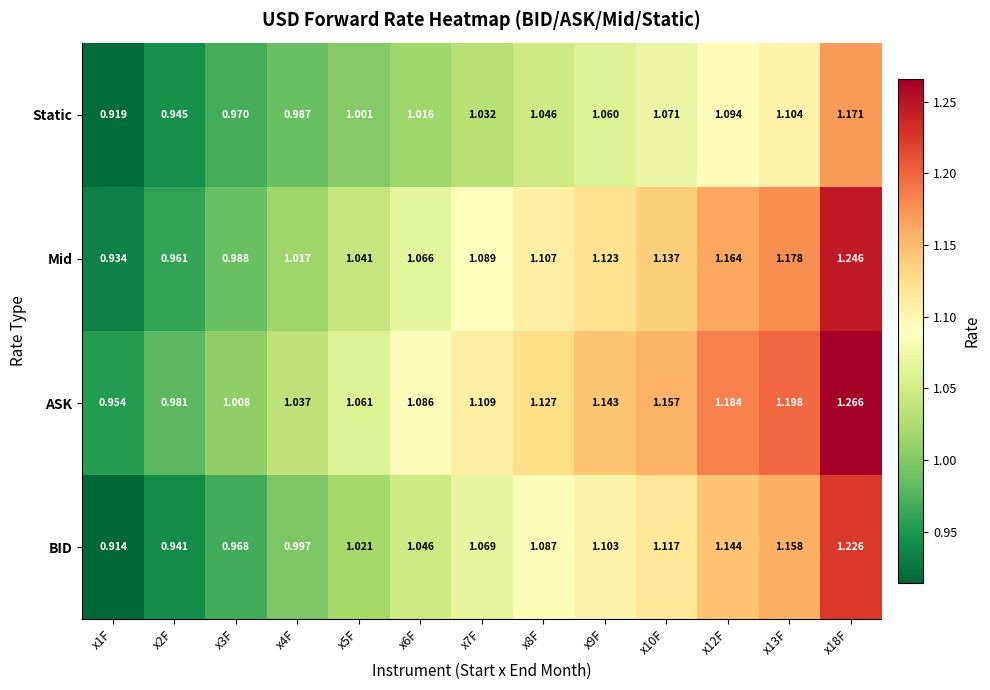

Rank the series by their maximum value, from lowest to highest.

Static, BID, Mid, ASK